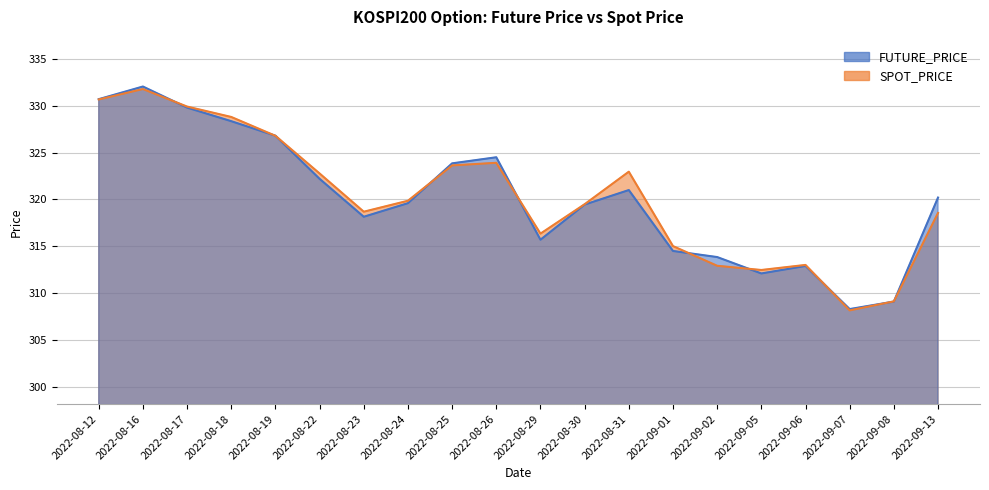

What is the total value across all series at 2022-09-08?

618.2